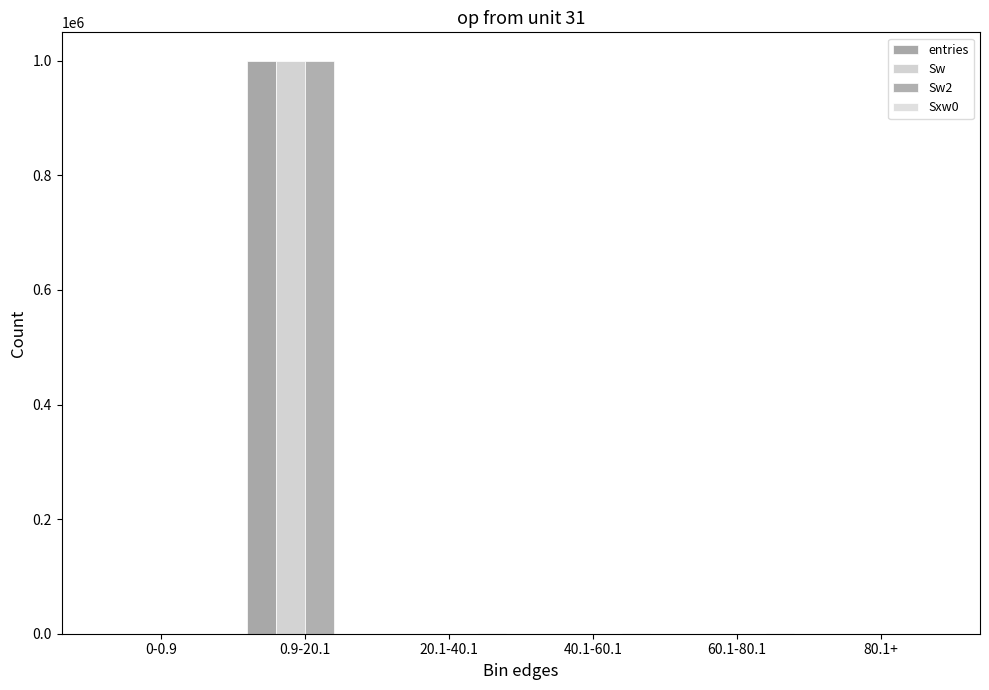

What is the label of the 4th bar from the right?

20.1-40.1